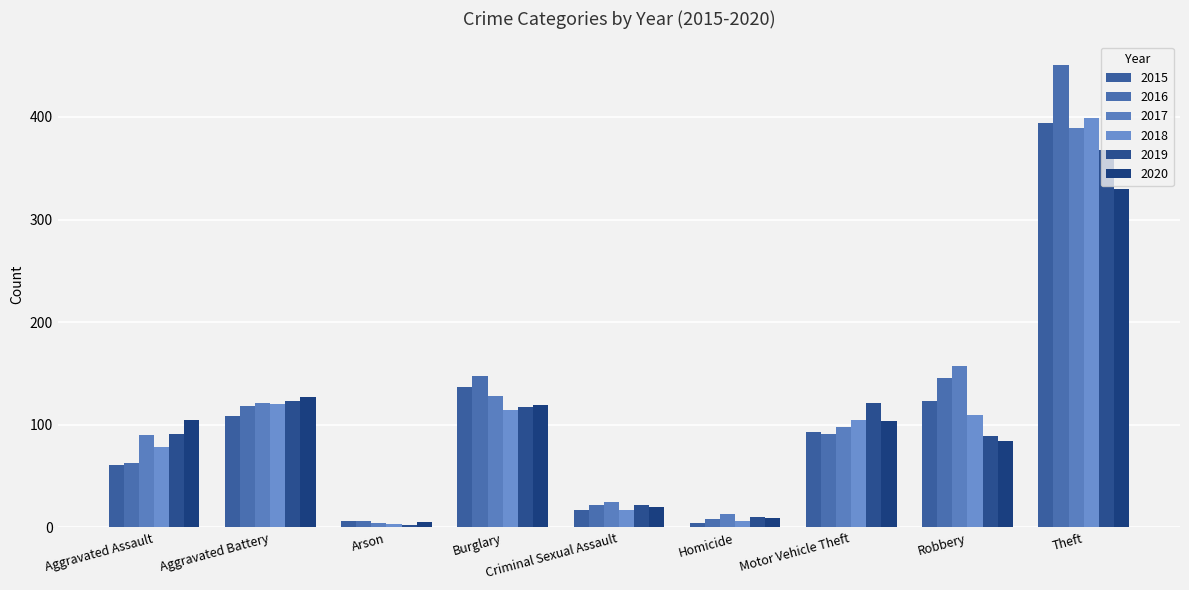

What is the sum of all 2015 values?

944